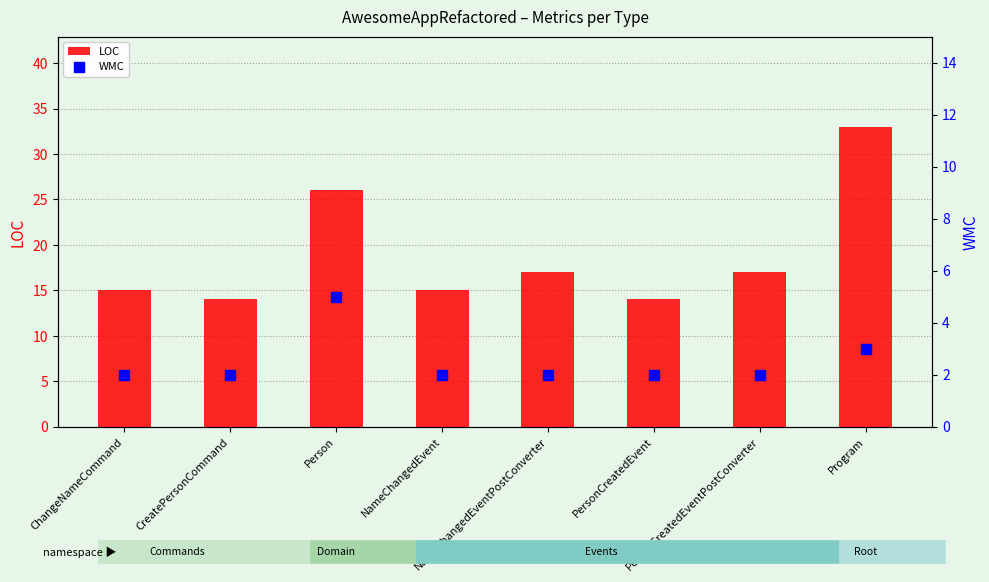

At which category is the sum across all series the highest?

Program